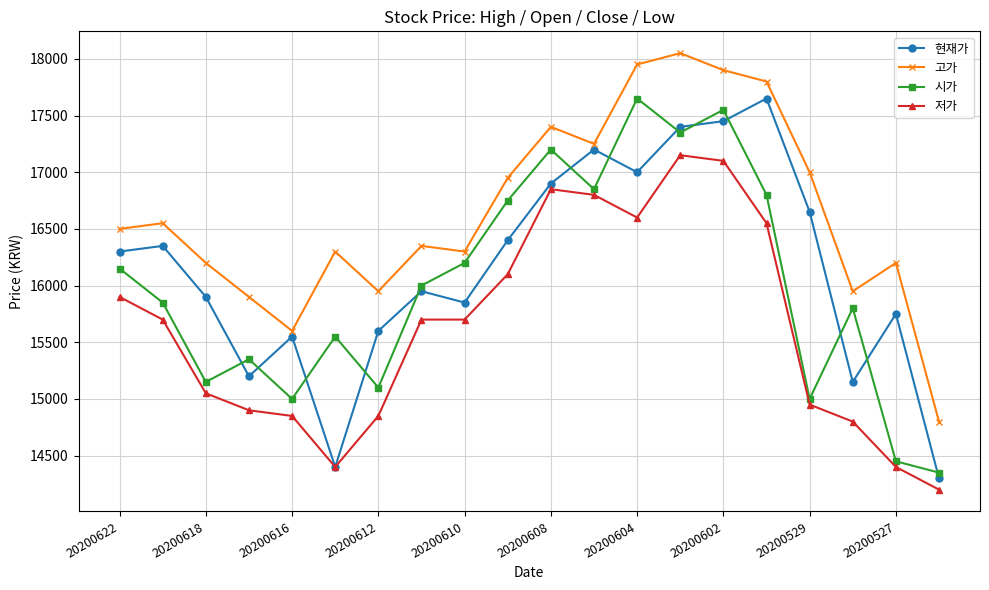

What is the value of the 고가 point at the 16th from the left?

17800